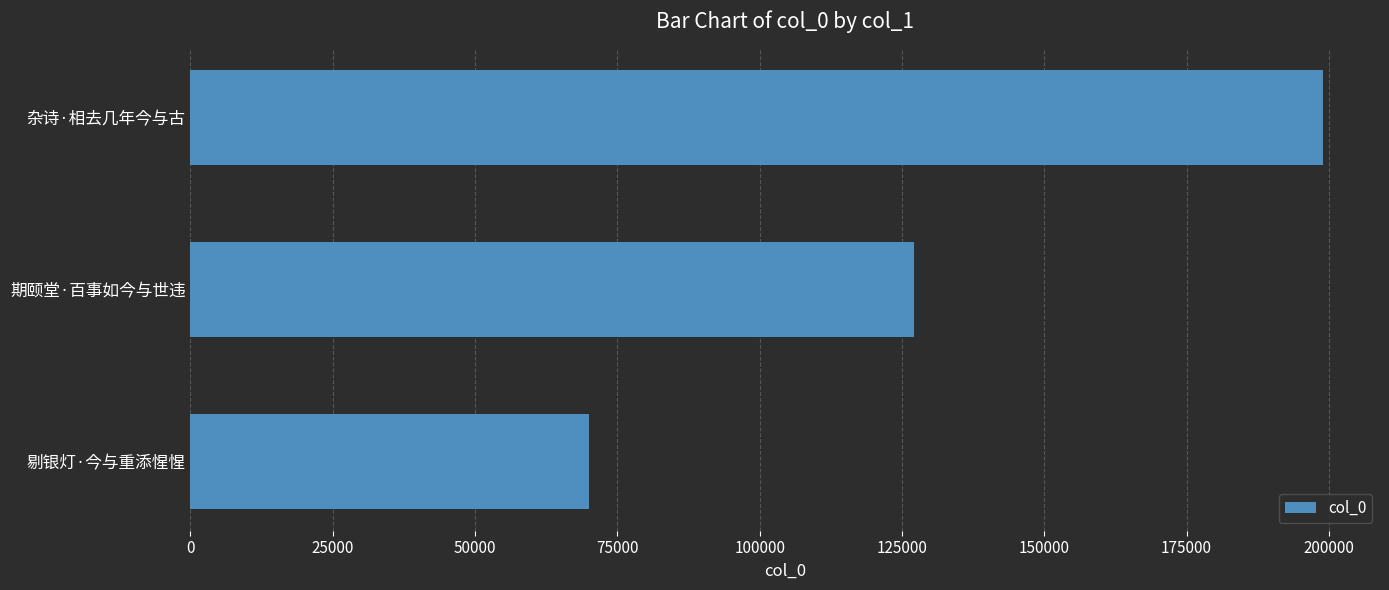

Reading top to bottom, list all the values displayed in this chart.

199029	127048	70086